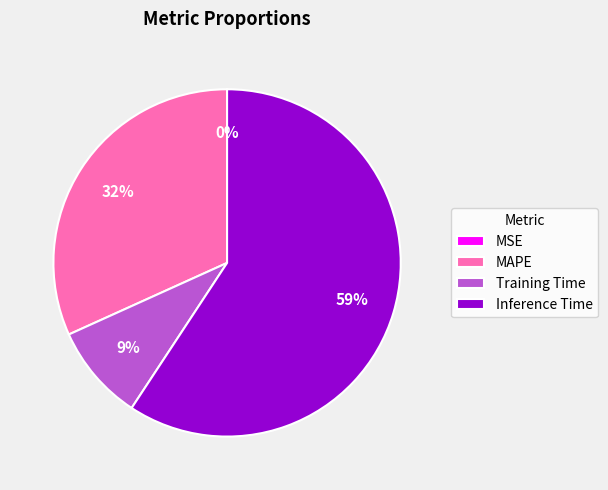

Does Training Time represent more than half of the total?

No